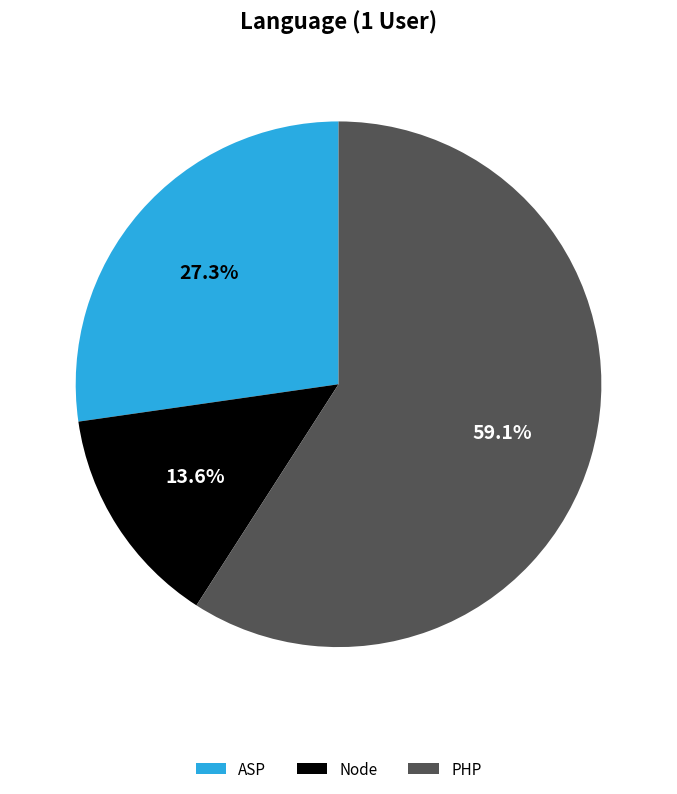

The ASP slice represents 41% of the pie. True or false?

False